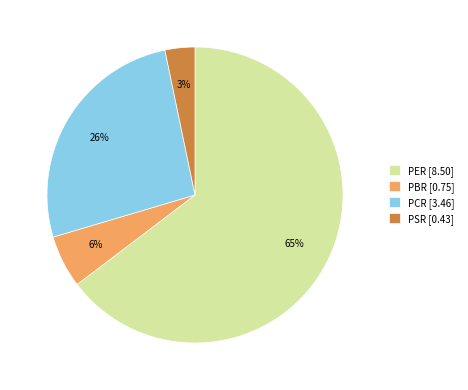

To the nearest percent, what percentage of the pie is PBR?

6%